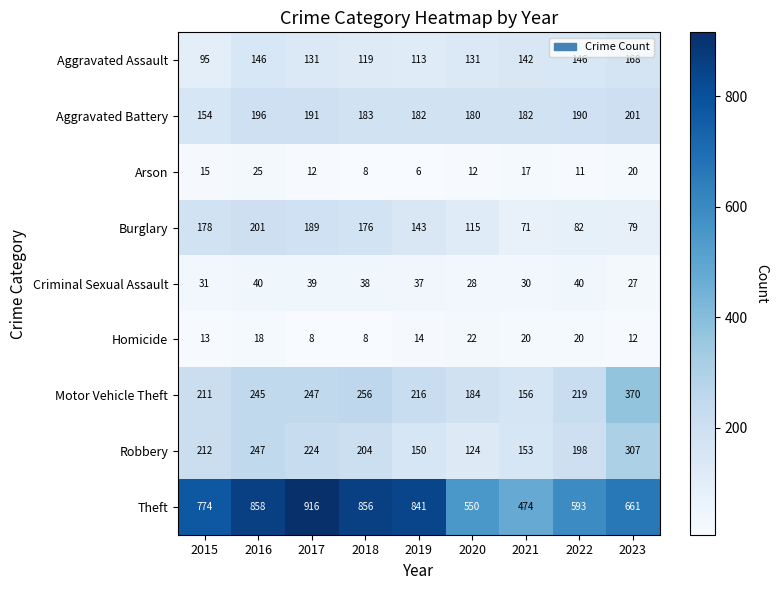

How many values in the Aggravated Assault series are below 131?

3